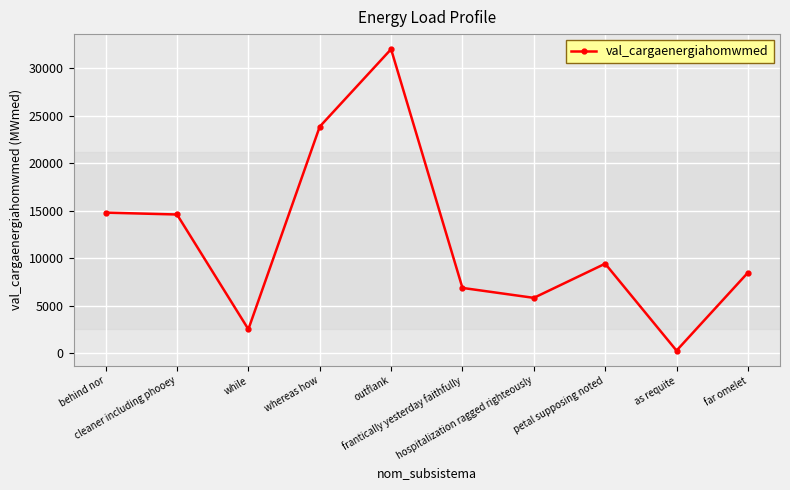

Which has a higher value, behind nor or outflank?

outflank